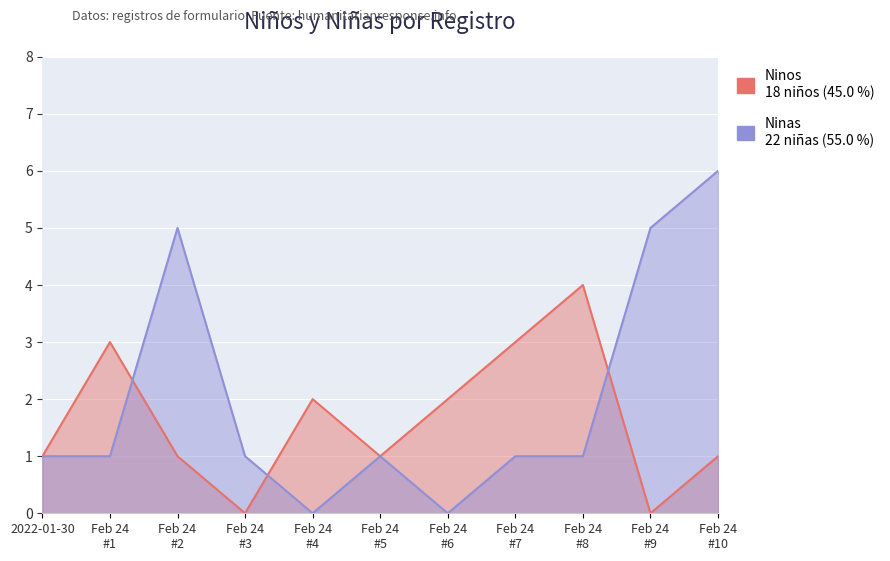

At which category is the sum across all series the highest?

Feb 24 #10